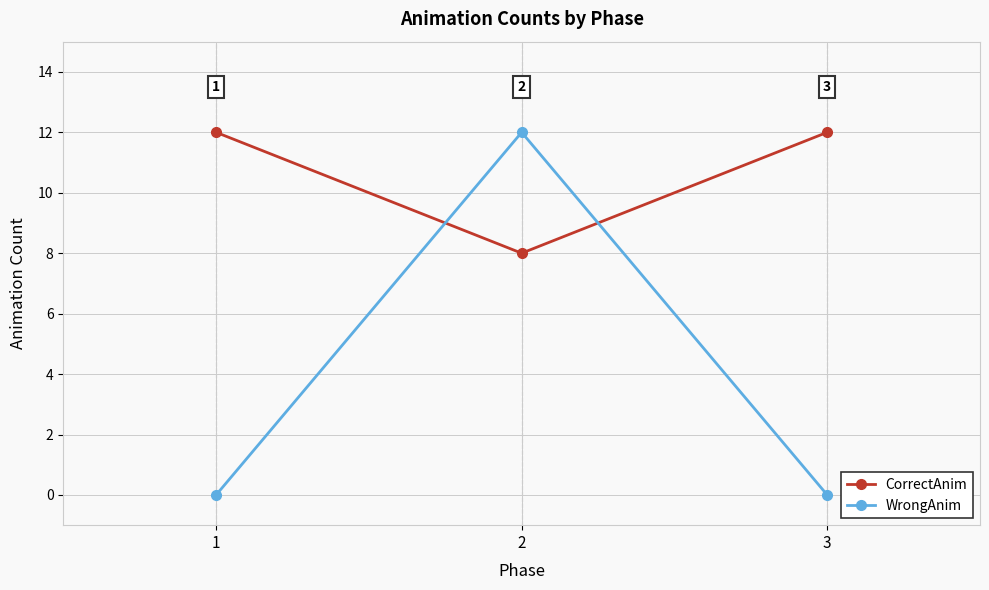

Is the value of CorrectAnim at 2 greater than the value of WrongAnim at 1?

Yes